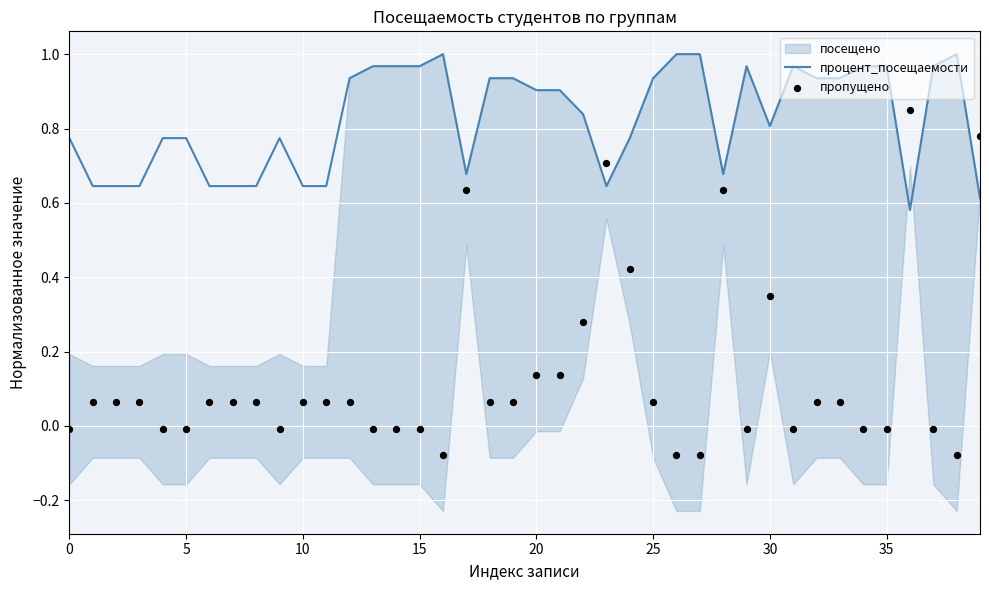

Which series reaches the minimum Y coordinate?

пропущено